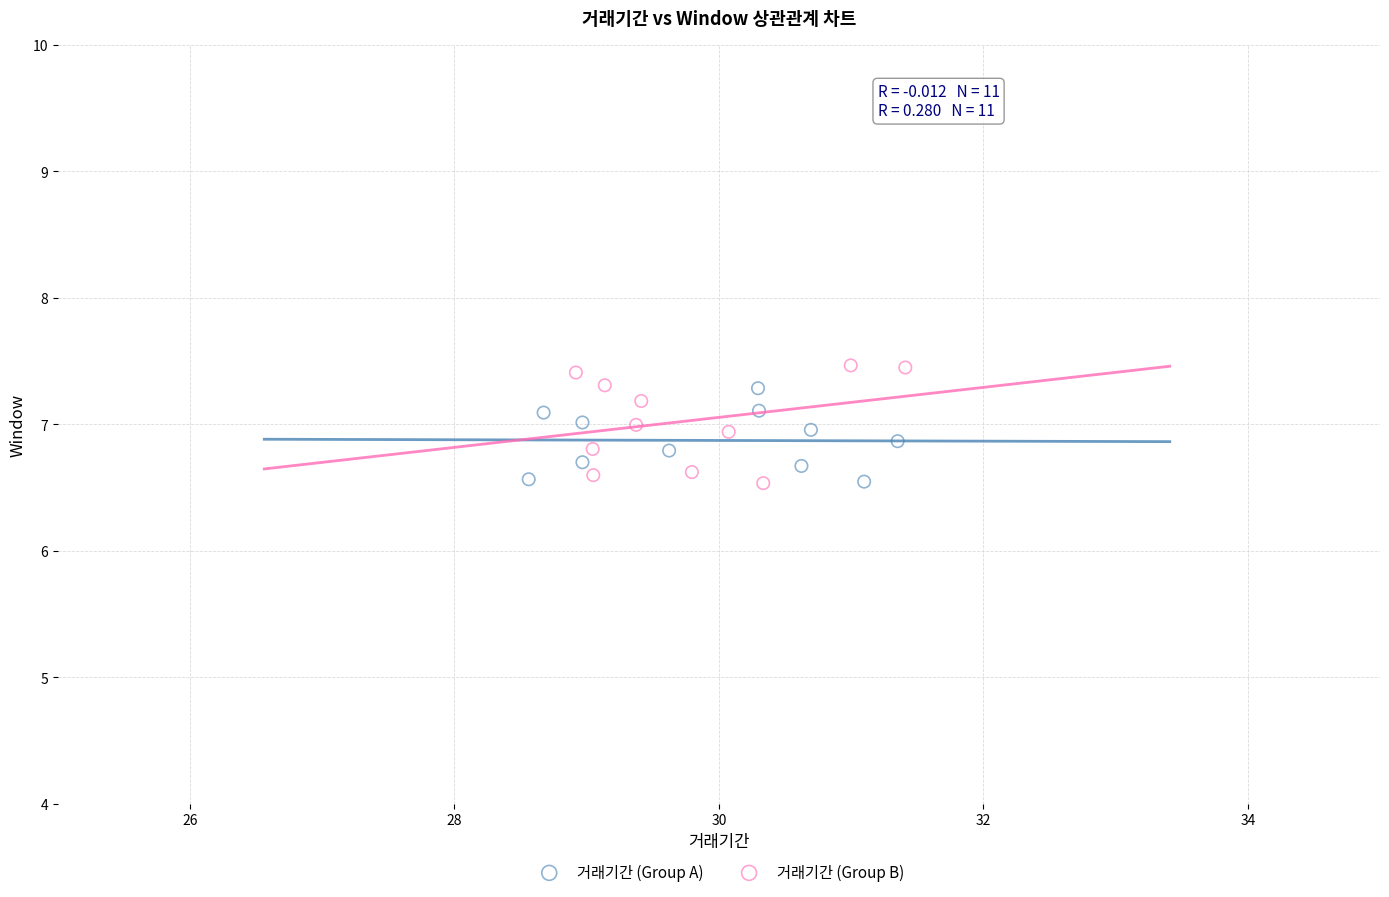

Which series has the widest spread of Y values?

거래기간 (Group B)